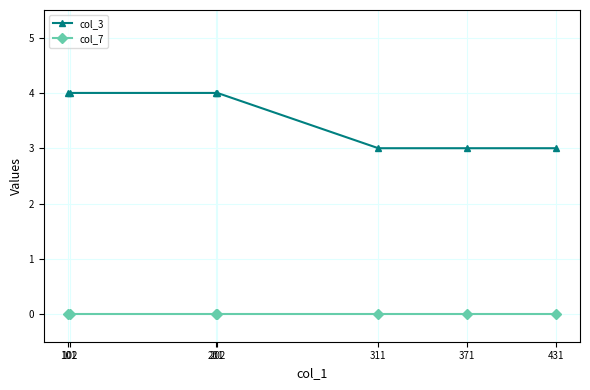

At how many categories does at least one series exceed 2?

7